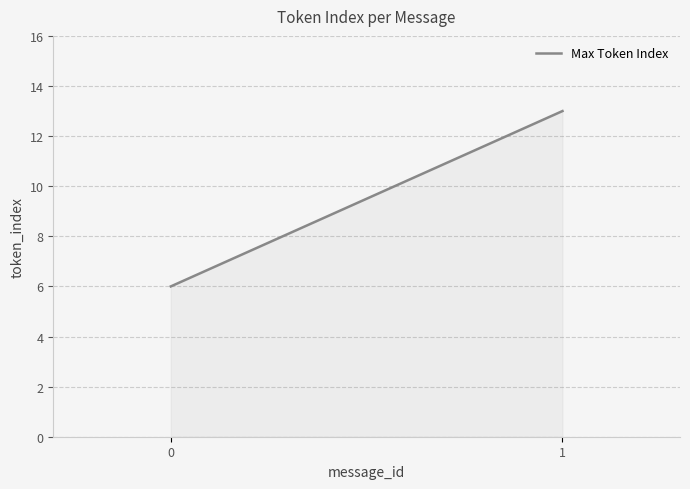

Reading left to right, extract all data points from this chart.

6	13